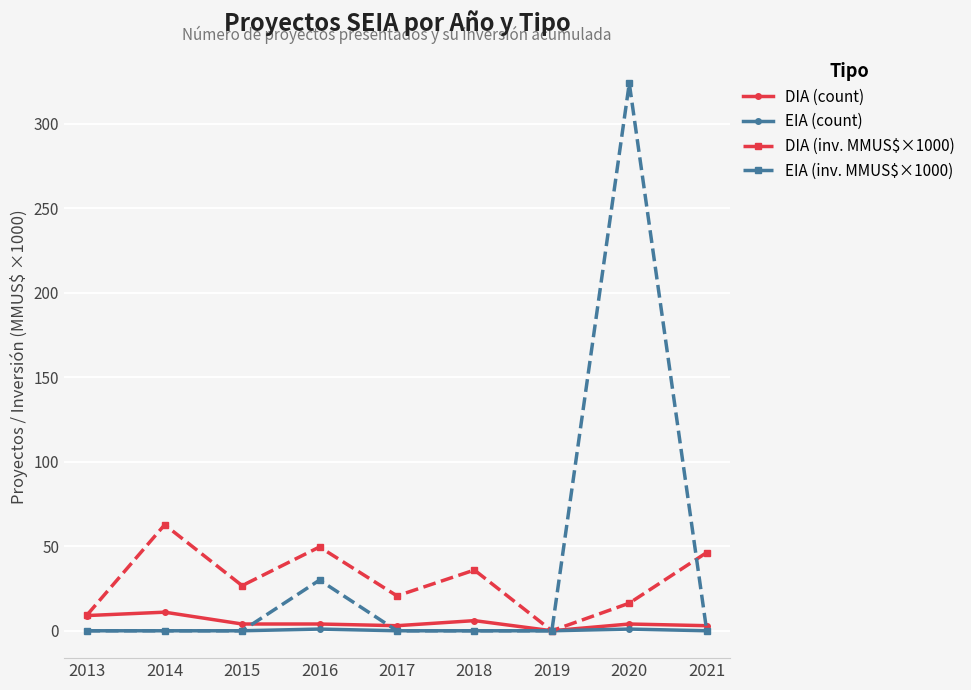

True or false: DIA (count) has more than 0 points higher than both neighbors.

True